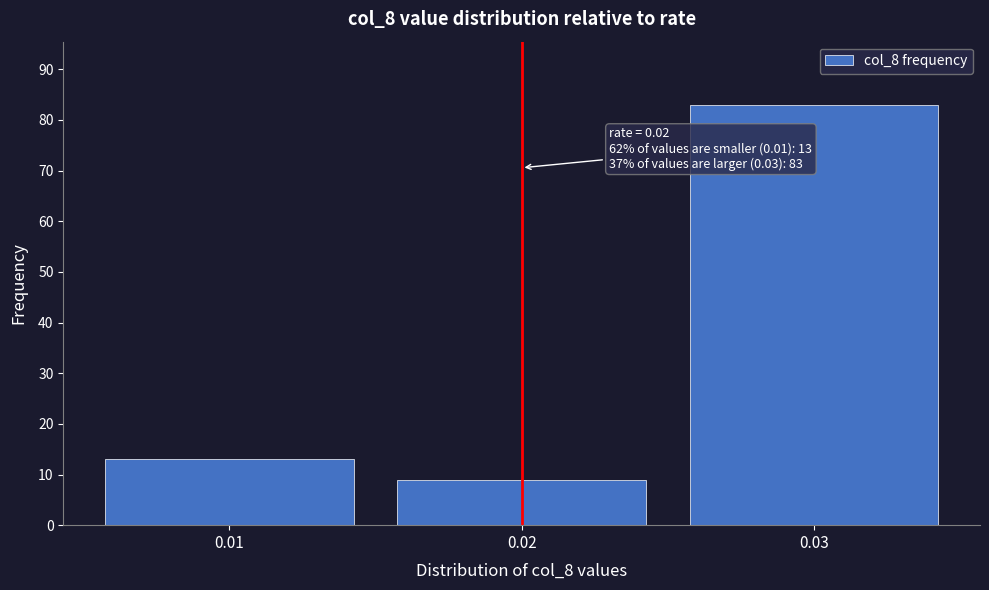

Over which range of the x-axis is the bar tallest?

0.025 to 0.035